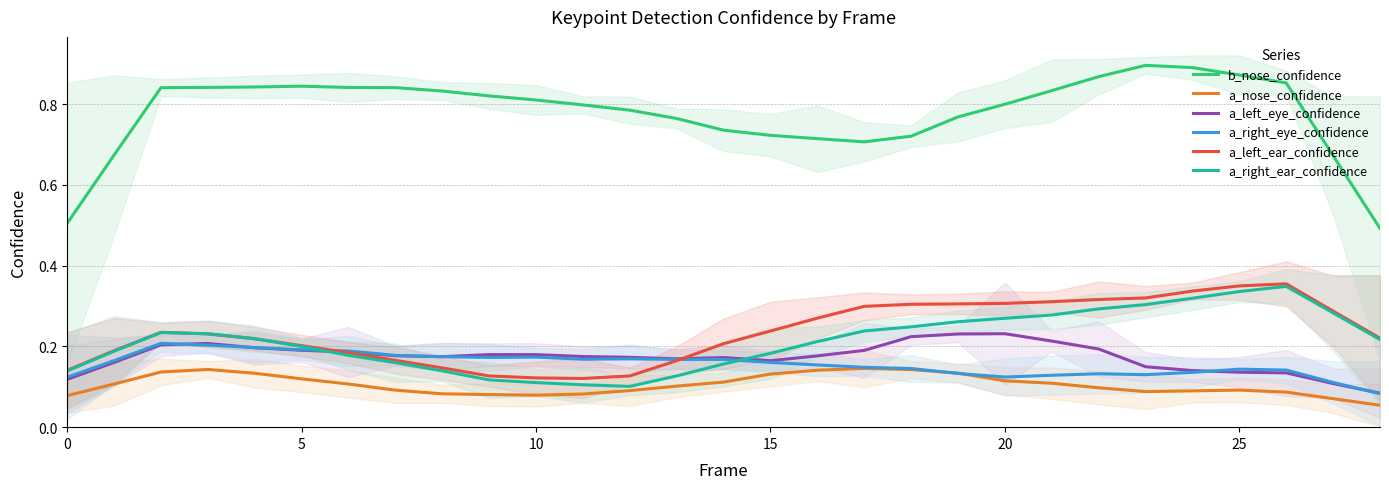

How many lines are shown in the chart?

6